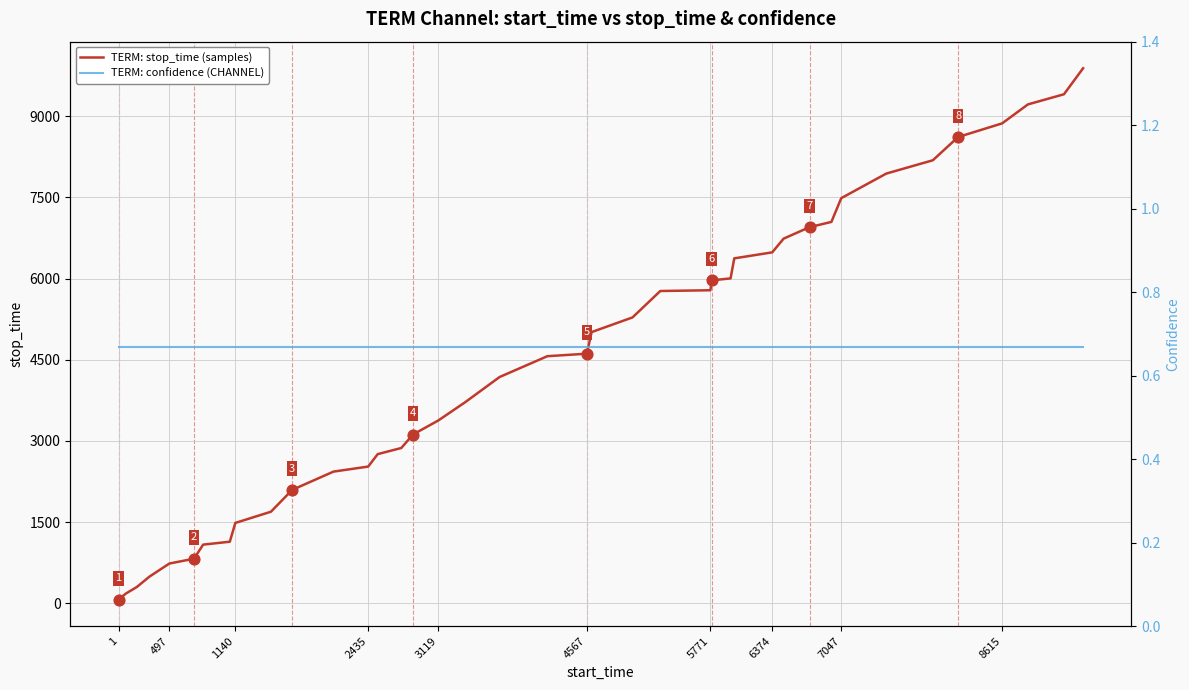

Which series has the largest total across all categories?

TERM: stop_time (samples)